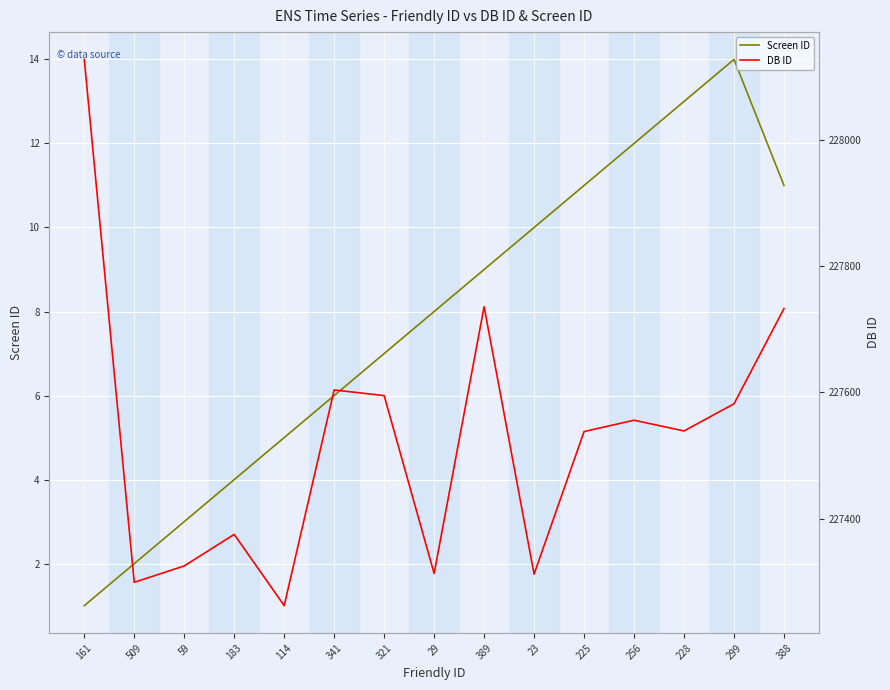

Reading left to right, list all the values displayed in this chart.

Screen ID: 1	2	3	4	5	6	7	8	9	10	11	12	13	14	11
DB ID: 228128	227299	227325	227375	227262	227604	227595	227313	227736	227312	227538	227556	227539	227582	227733